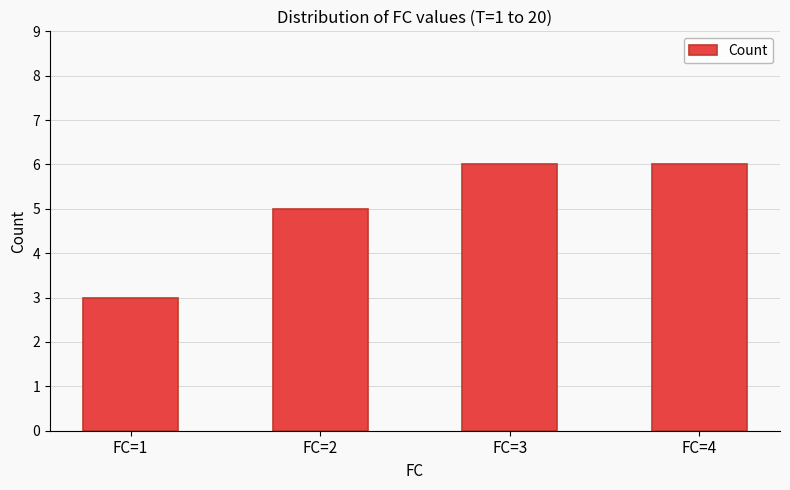

At which category does the chart reach its minimum across all series?

FC=1